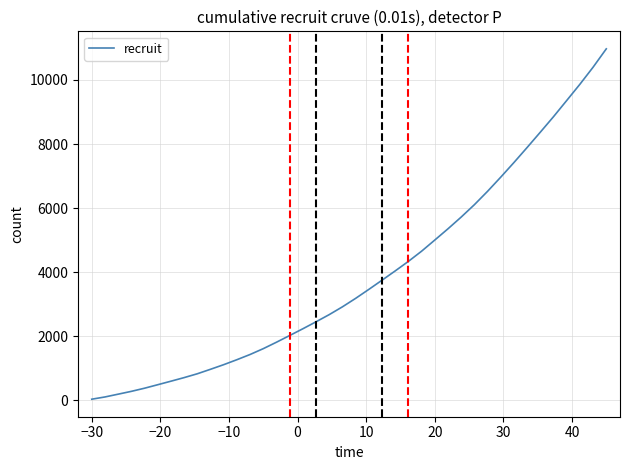

What is the difference between the maximum and second lowest values?

10869